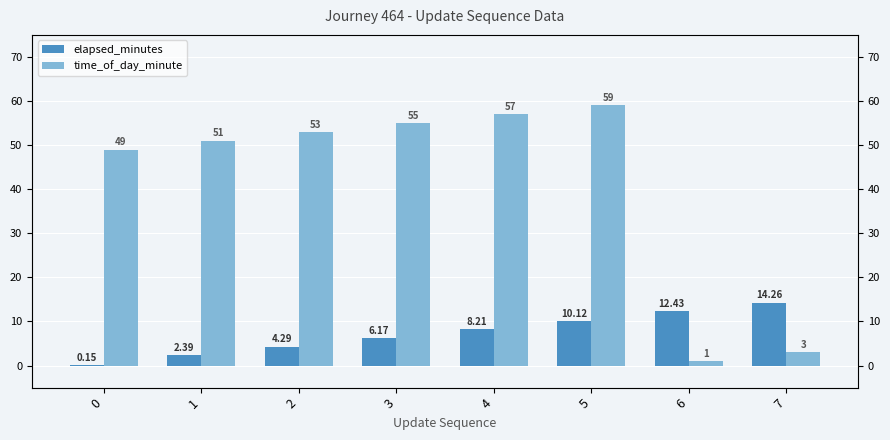

Rank the series by their maximum value, from lowest to highest.

elapsed_minutes, time_of_day_minute